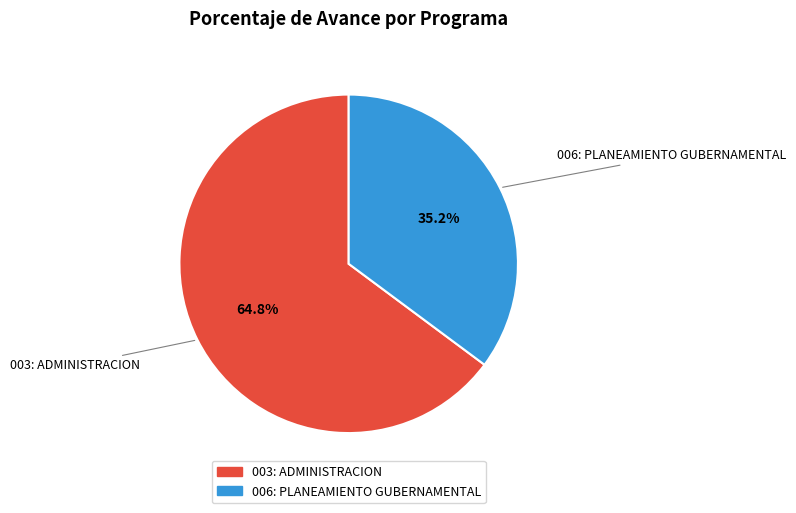

The 003: ADMINISTRACION slice represents 65% of the pie. True or false?

True